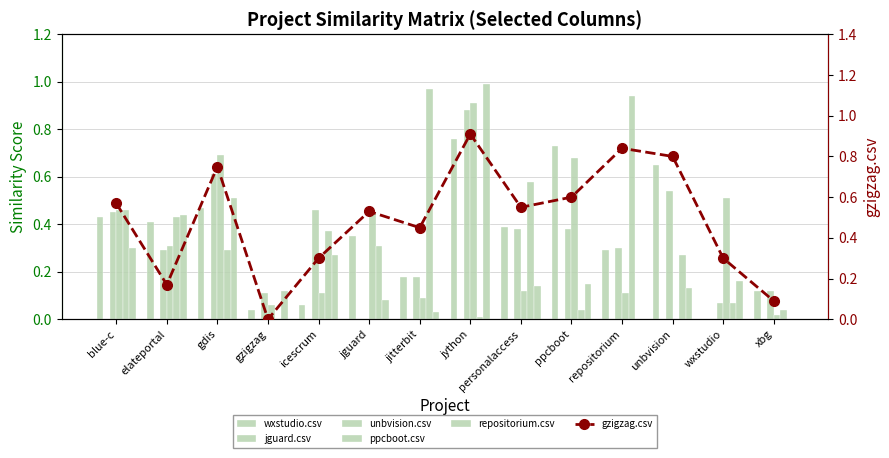

Read the wxstudio.csv value at xbg.

0.1